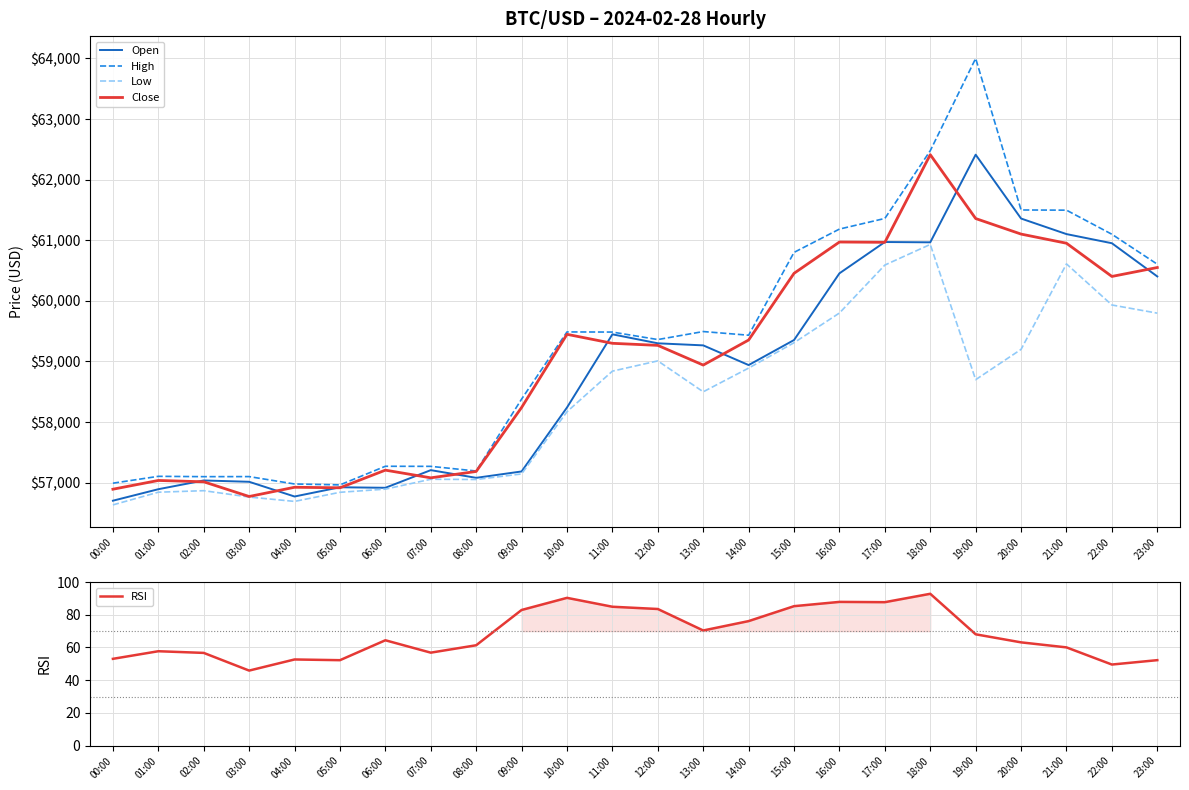

True or false: High and Close cross at least once.

False